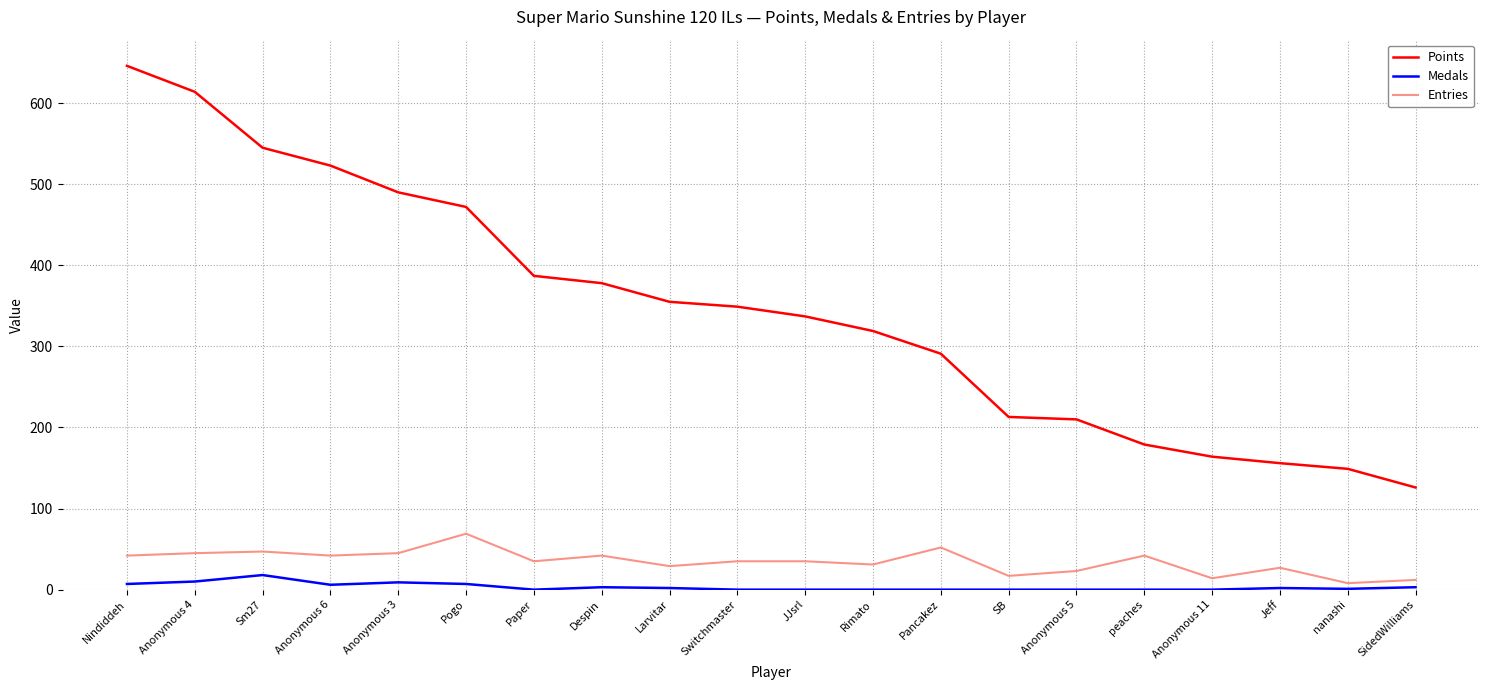

What is the highest value of the Entries series?

69